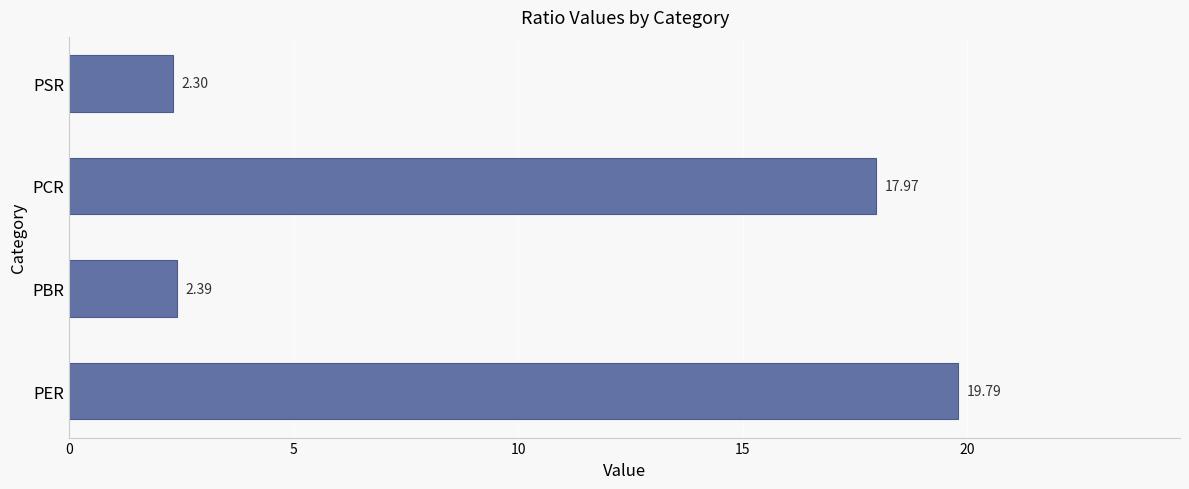

What is the difference between the second highest and minimum values?

15.7